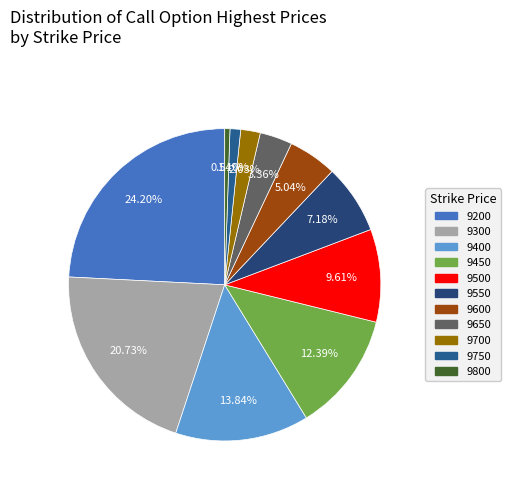

Between 9200 and 9300, which is larger?

9200